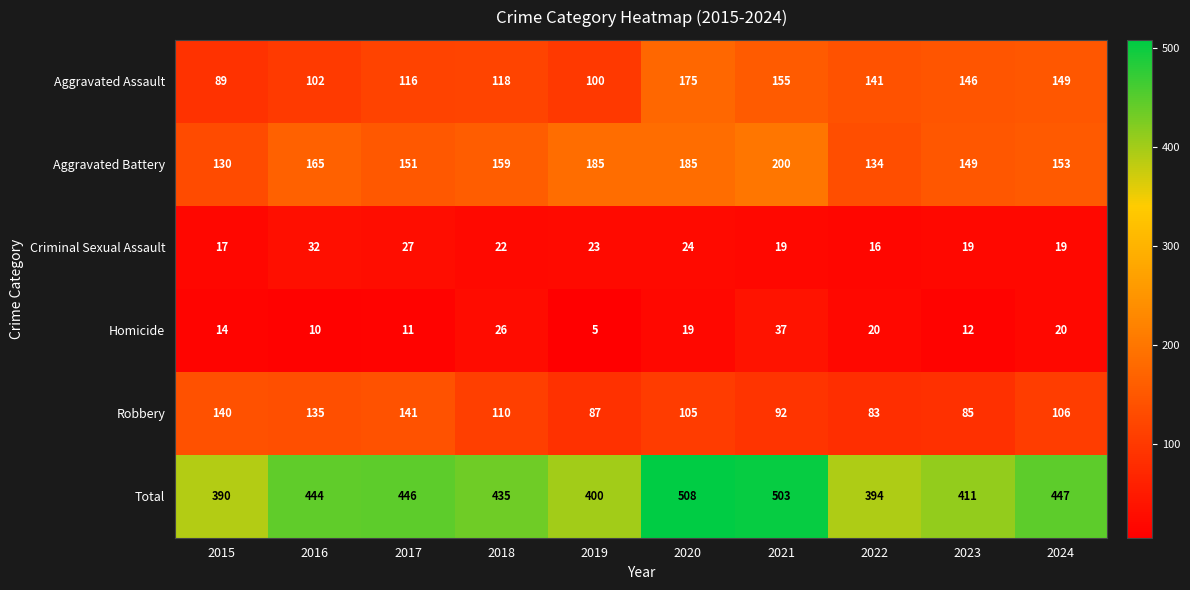

Is it true that Total equals 152 at 2023?

False